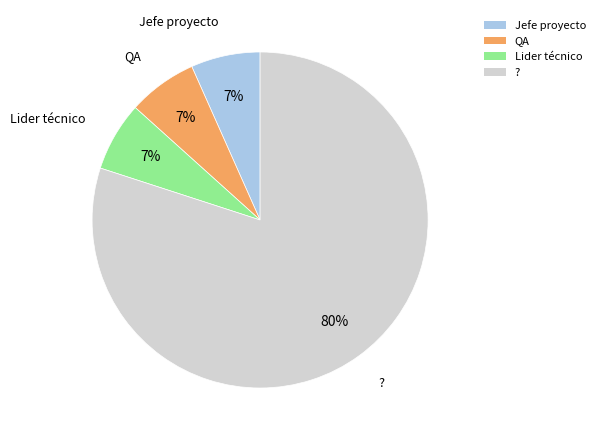

Between QA and ?, which is larger?

?